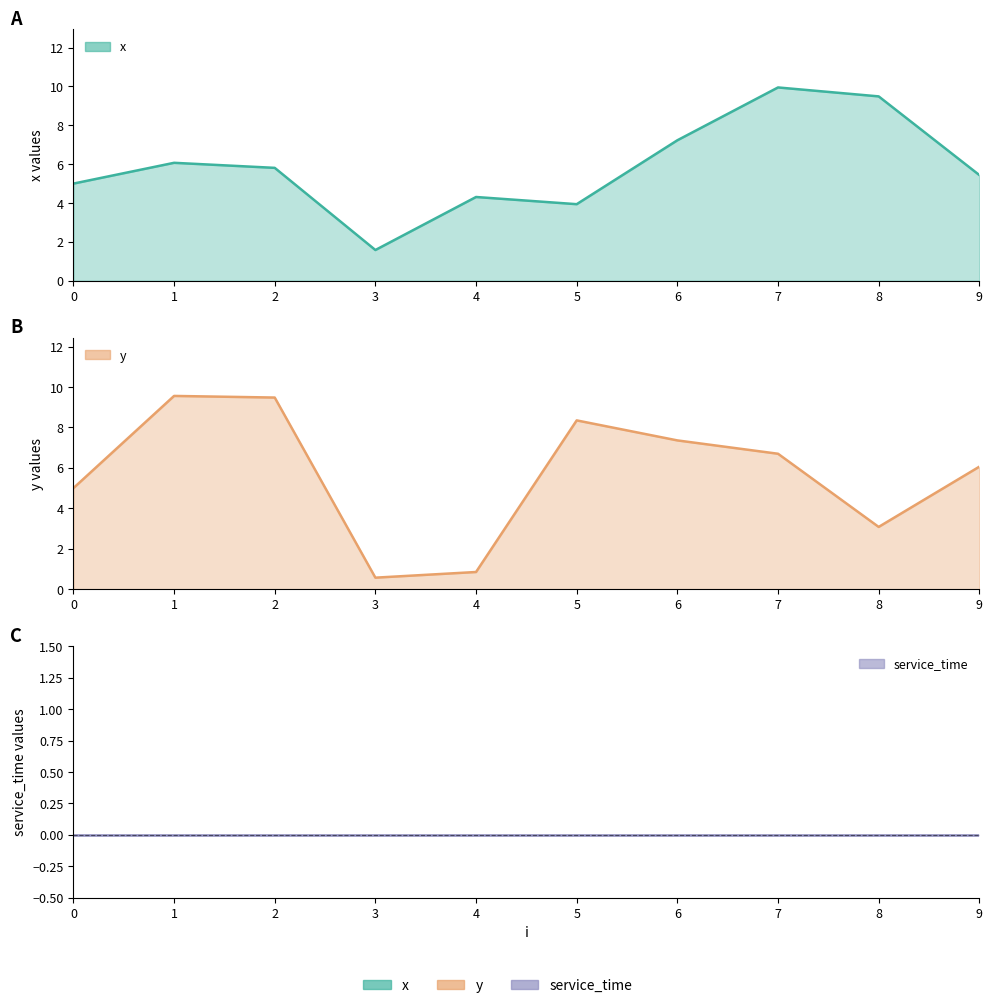

Where do x and y first cross each other?

2 and 3